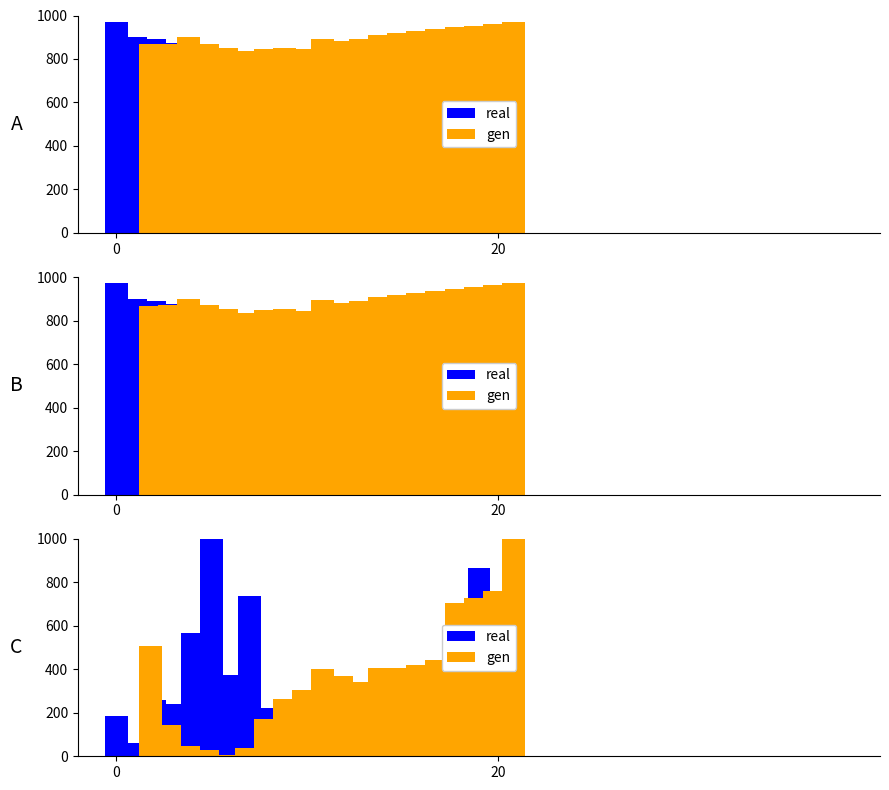

Is the value of real at 11 greater than the value of gen at 2?

Yes